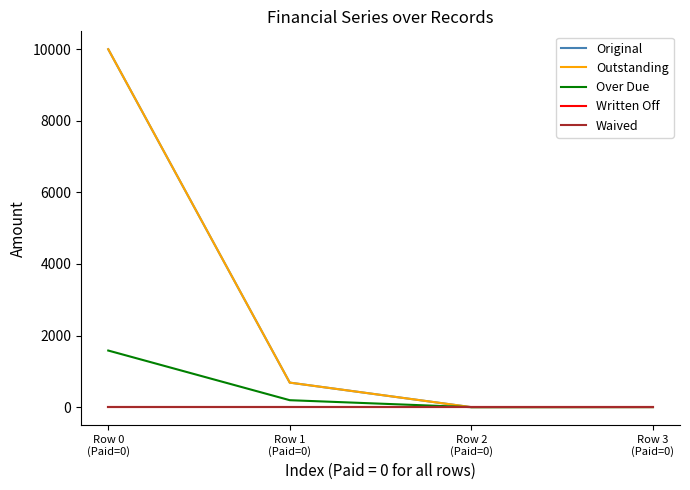

True or false: Original has more than 0 interior local peaks.

False